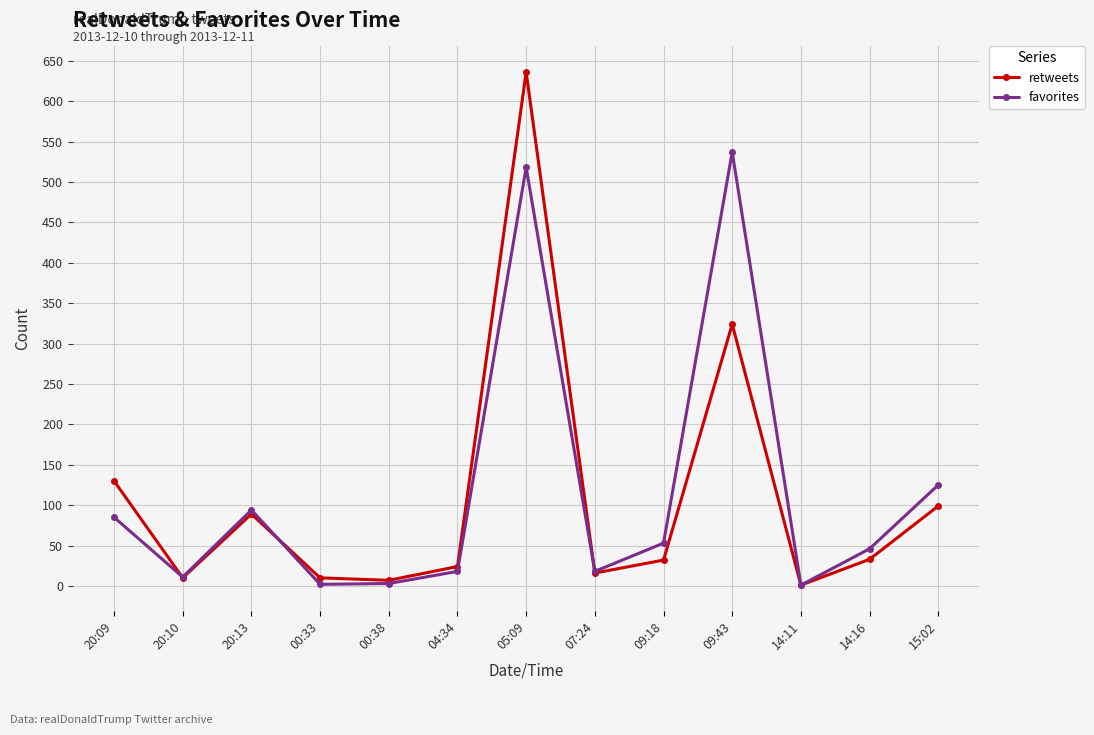

Is this an area chart (filled region under the line)?

No